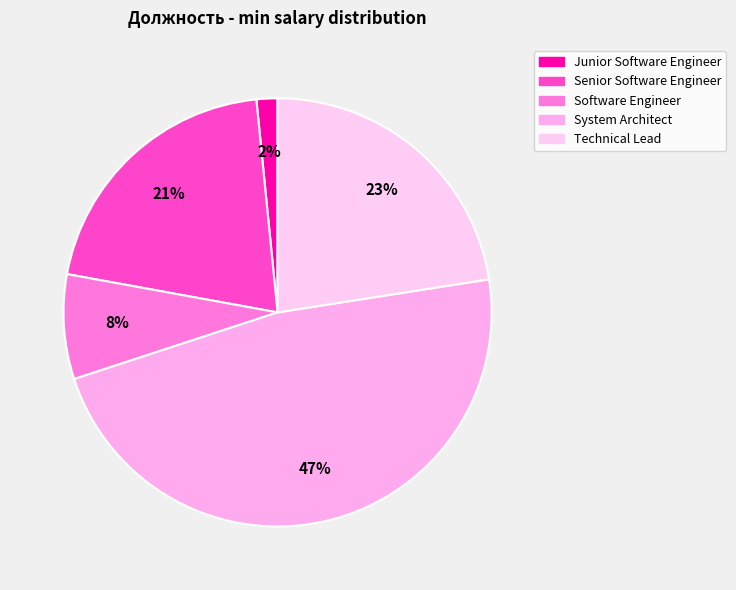

Approximately how many times larger is the value at Junior Software Engineer compared to Software Engineer?

0.2